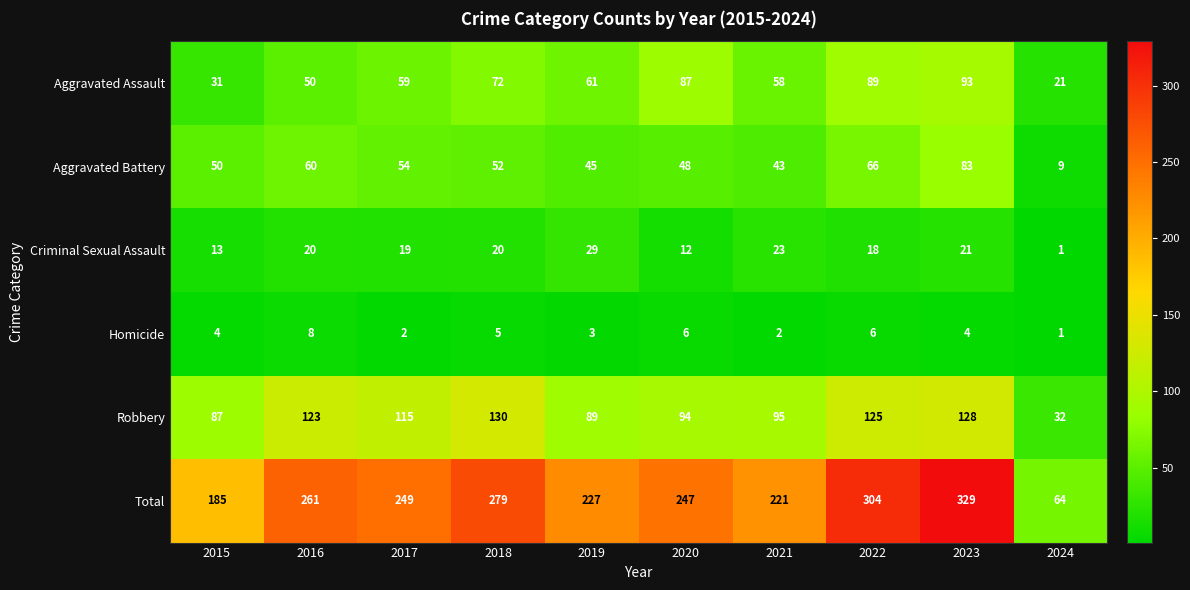

At which category is the sum across all series the highest?

2023